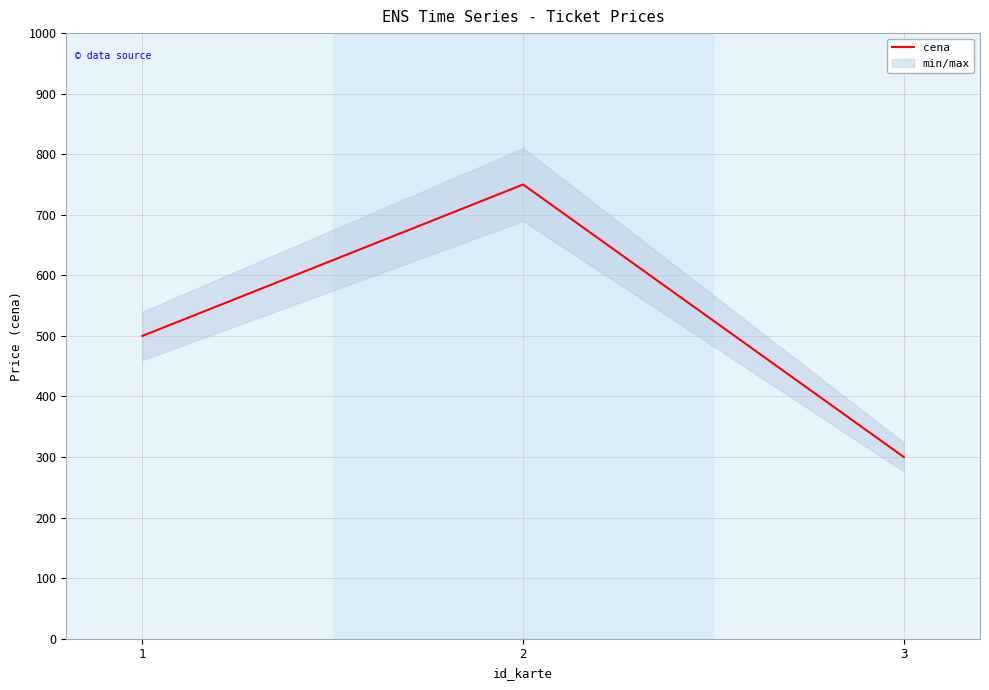

List the labels in order of value, largest first.

2, 1, 3